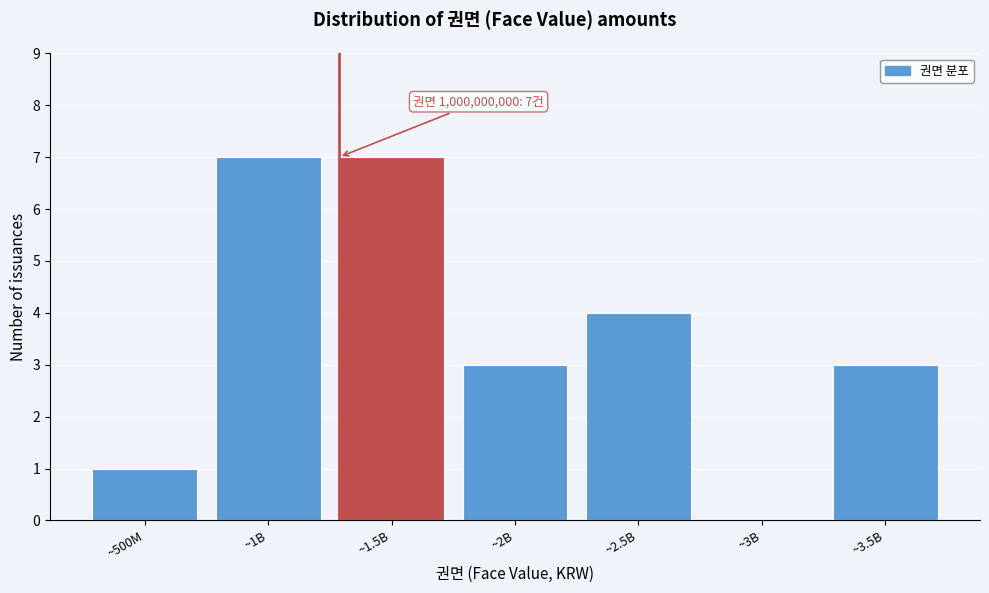

Reading left to right, what are all the values shown in this chart?

~500M=1	~1B=7	~1.5B=7	~2B=3	~2.5B=4	~3B=0	~3.5B=3